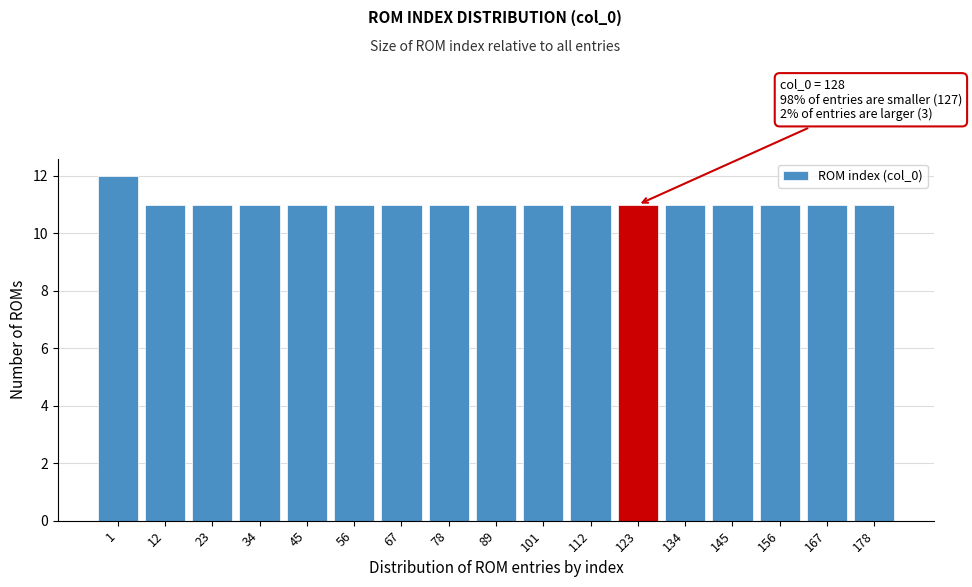

Reading left to right, what are all the values shown in this chart?

1=12	12=11	23=11	34=11	45=11	56=11	67=11	78=11	89=11	101=11	112=11	123=11	134=11	145=11	156=11	167=11	178=11